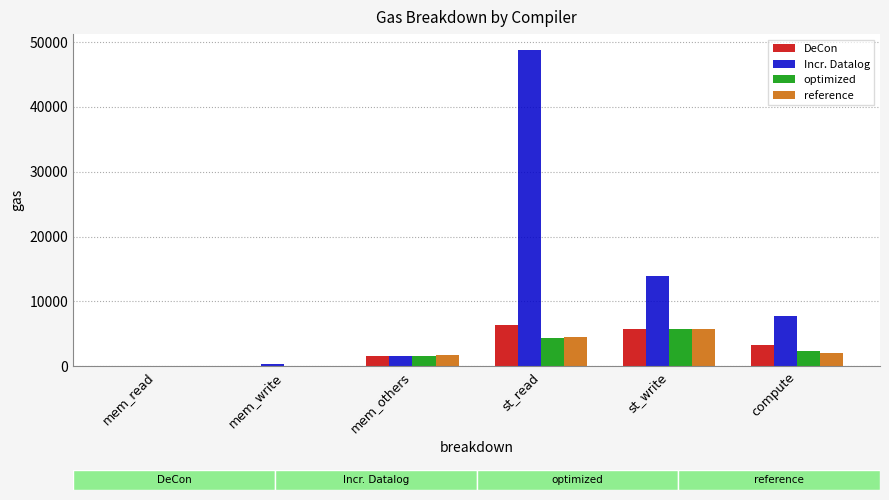

Which series has the largest total across all categories?

Incr. Datalog